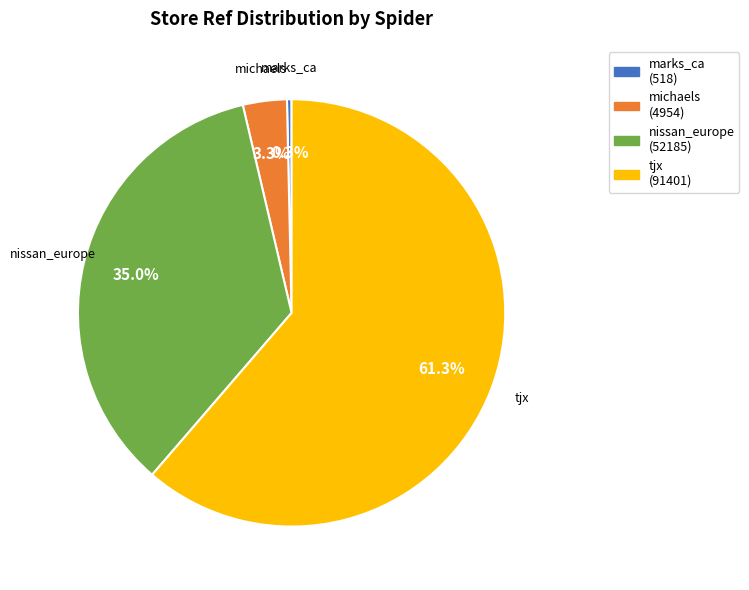

Is there a majority slice in this chart?

Yes